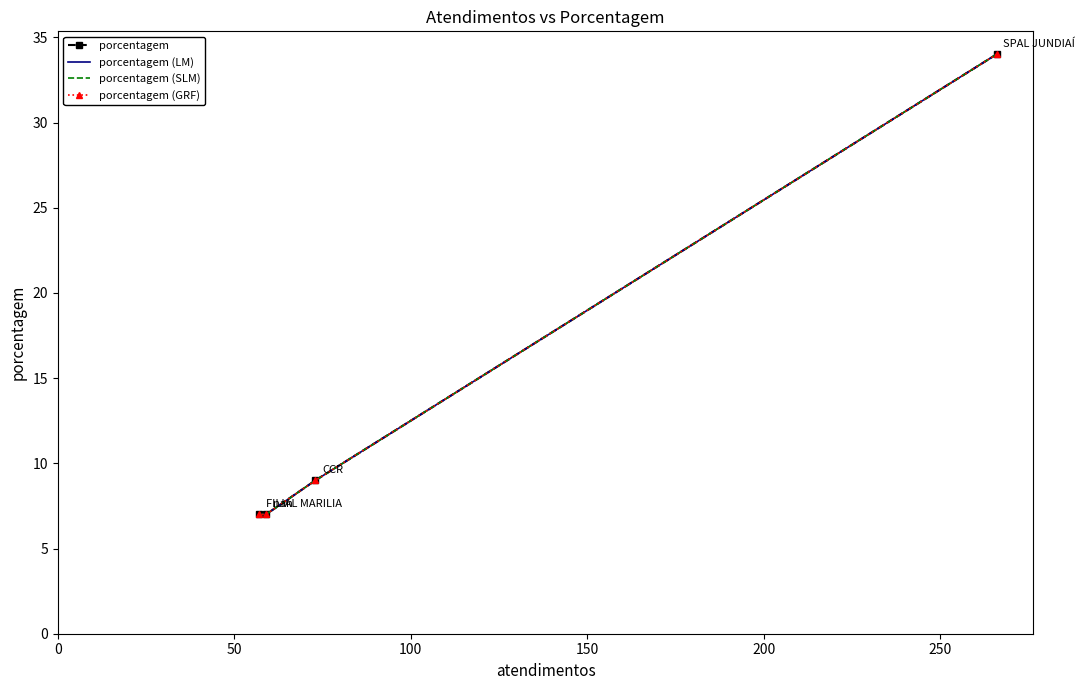

How many lines are shown in the chart?

4